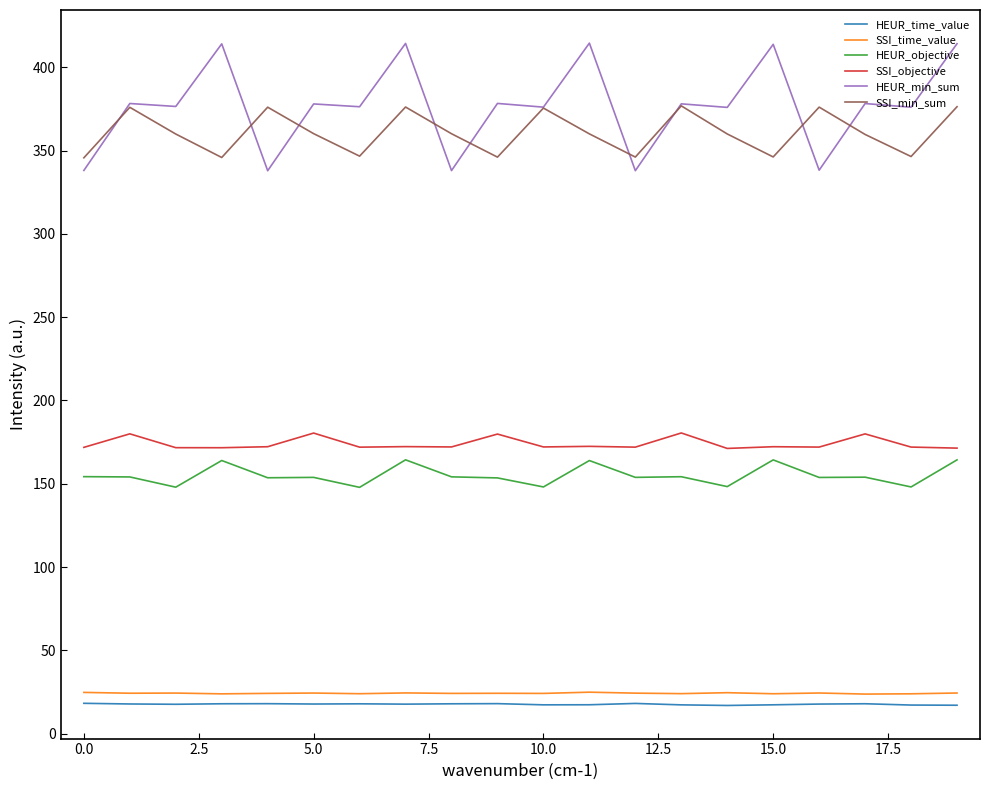

Is this an area chart (filled region under the line)?

No